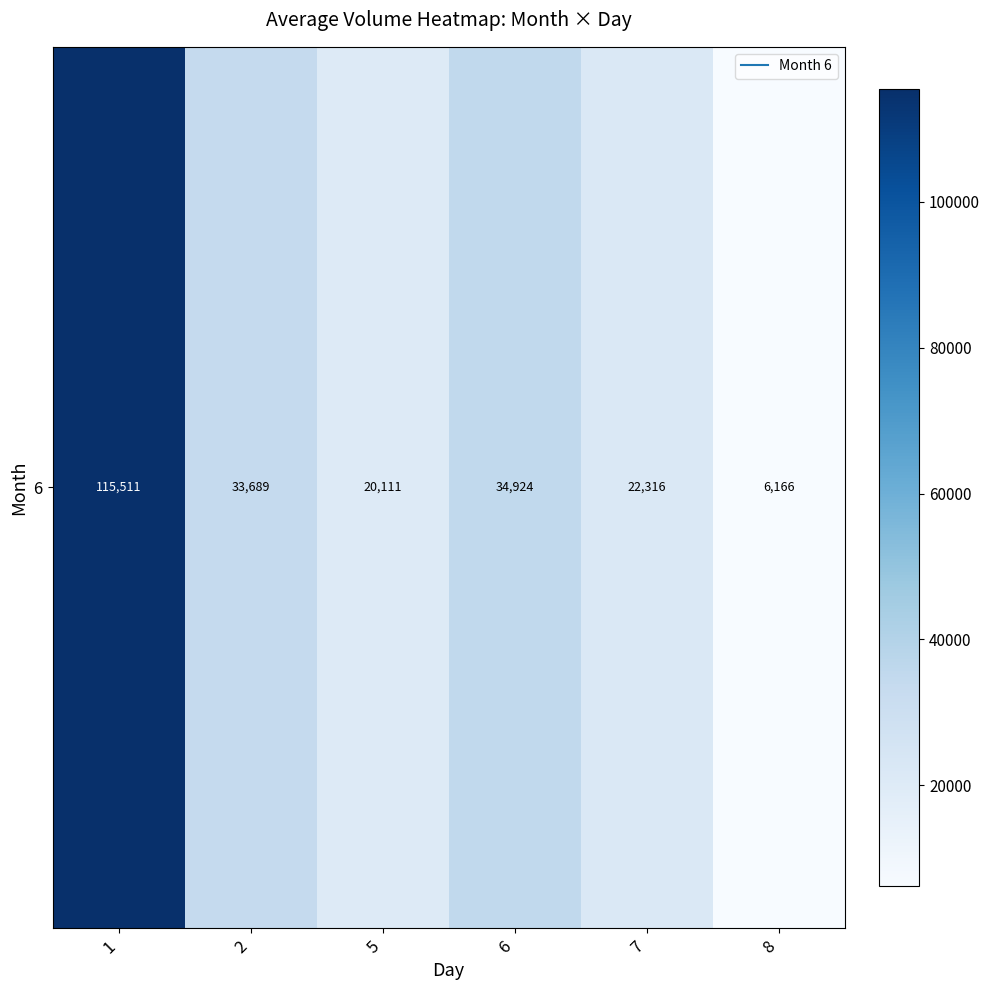

How many categories are shown in the chart?

6